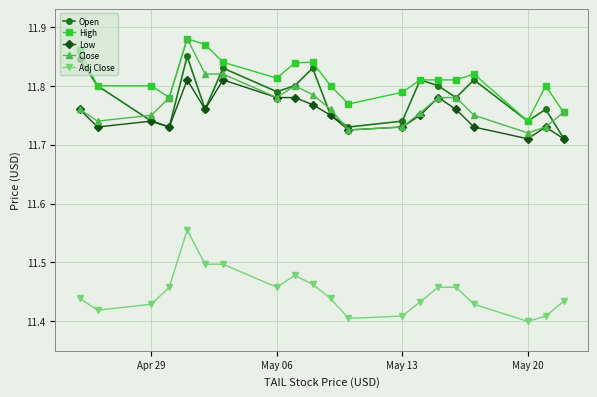

True or false: Low has more than 1 interior local peaks.

True